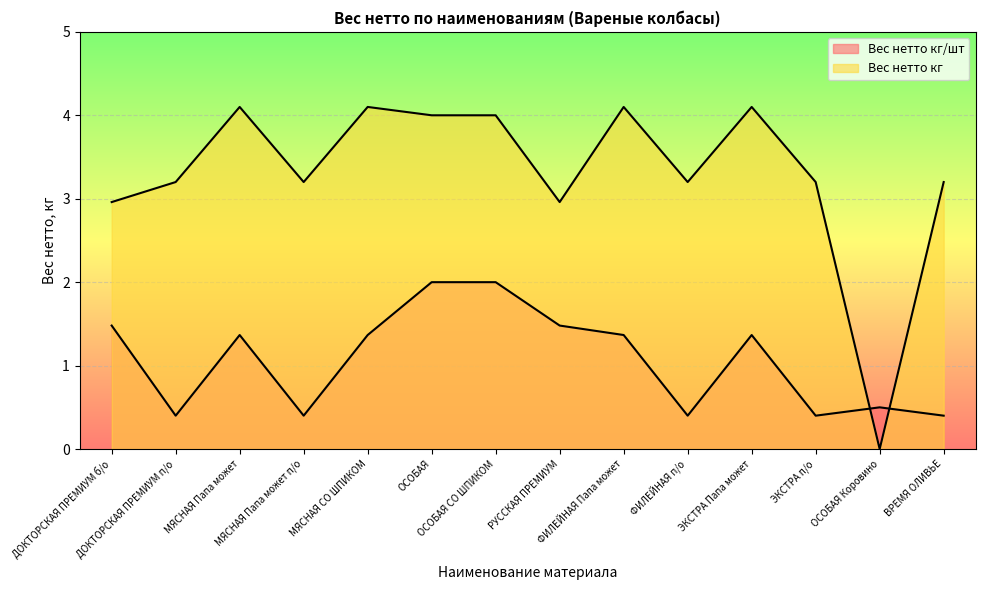

Reading left to right, extract all data points from this chart.

Вес нетто кг/шт: ДОКТОРСКАЯ ПРЕМИУМ б/о=1.5	ДОКТОРСКАЯ ПРЕМИУМ п/о=0.4	МЯСНАЯ Папа может=1.4	МЯСНАЯ Папа может п/о=0.4	МЯСНАЯ СО ШПИКОМ=1.4	ОСОБАЯ=2.0	ОСОБАЯ СО ШПИКОМ=2.0	РУССКАЯ ПРЕМИУМ=1.5	ФИЛЕЙНАЯ Папа может=1.4	ФИЛЕЙНАЯ п/о=0.4	ЭКСТРА Папа может=1.4	ЭКСТРА п/о=0.4	ОСОБАЯ Коровино=0.5	ВРЕМЯ ОЛИВЬЕ=0.4
Вес нетто кг: ДОКТОРСКАЯ ПРЕМИУМ б/о=3.0	ДОКТОРСКАЯ ПРЕМИУМ п/о=3.2	МЯСНАЯ Папа может=4.1	МЯСНАЯ Папа может п/о=3.2	МЯСНАЯ СО ШПИКОМ=4.1	ОСОБАЯ=4.0	ОСОБАЯ СО ШПИКОМ=4.0	РУССКАЯ ПРЕМИУМ=3.0	ФИЛЕЙНАЯ Папа может=4.1	ФИЛЕЙНАЯ п/о=3.2	ЭКСТРА Папа может=4.1	ЭКСТРА п/о=3.2	ОСОБАЯ Коровино=0.0	ВРЕМЯ ОЛИВЬЕ=3.2